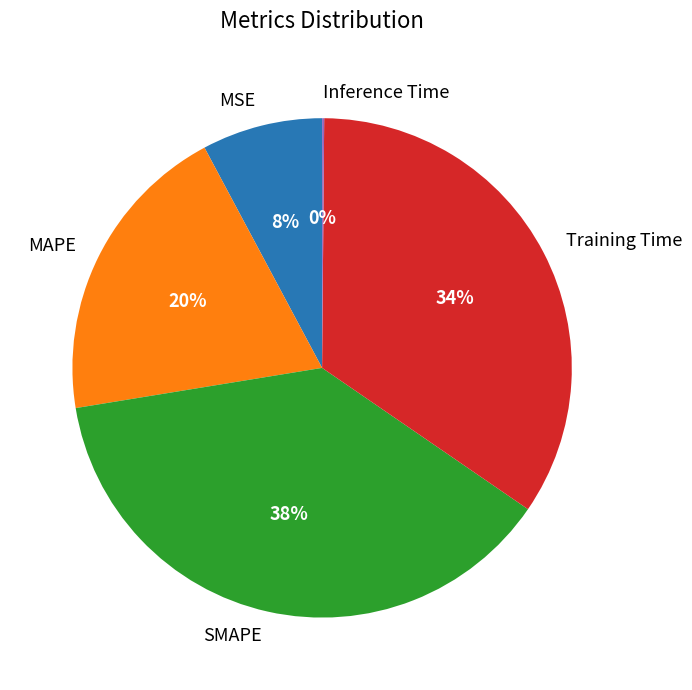

To the nearest percent, what is the average slice percentage?

20%